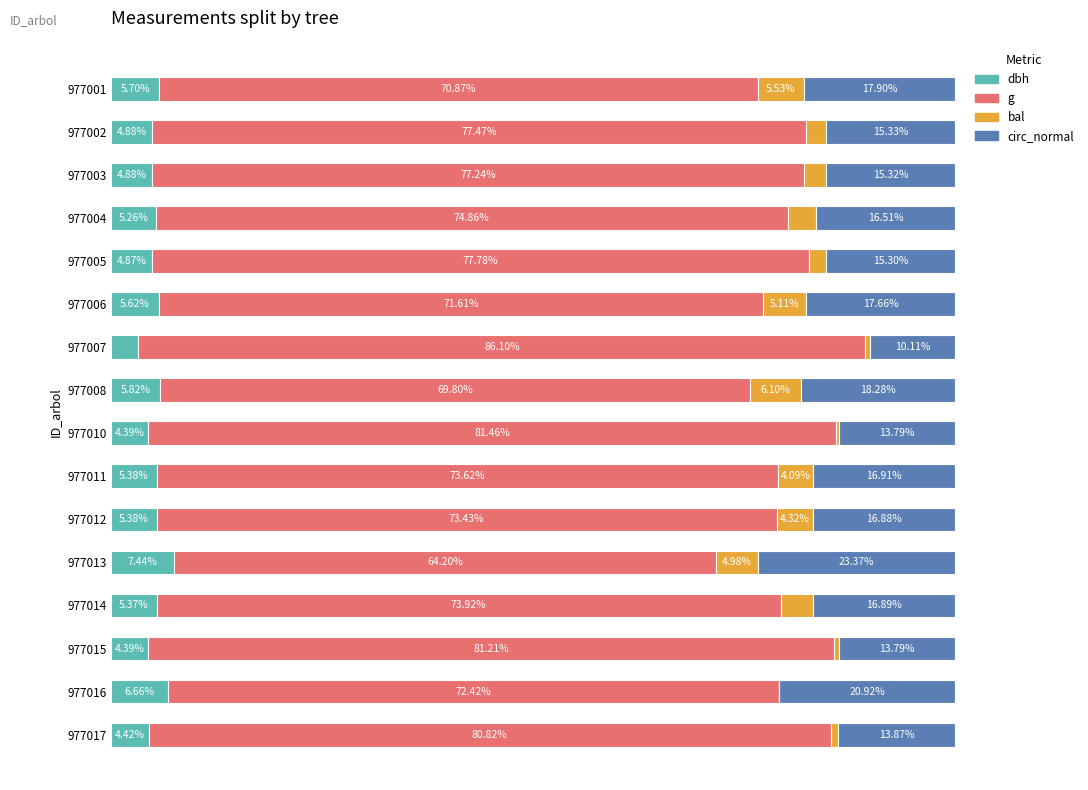

What are all the series names shown in the legend?

dbh, g, bal, circ_normal